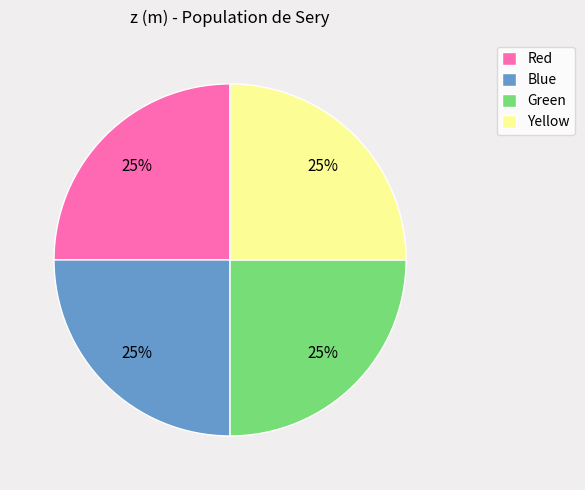

To the nearest percent, what percentage of the pie is Green?

25%